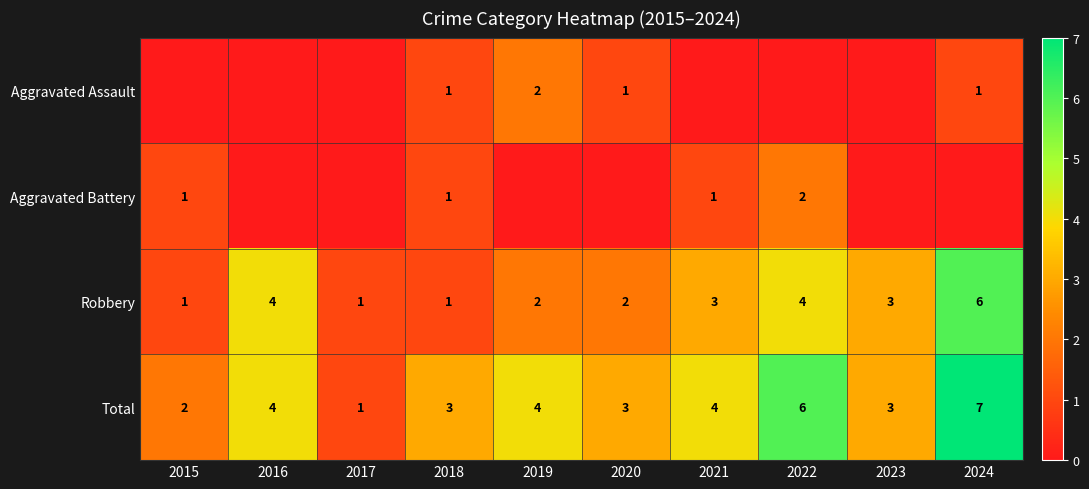

Between 2020 and 2018, which is larger?

2020